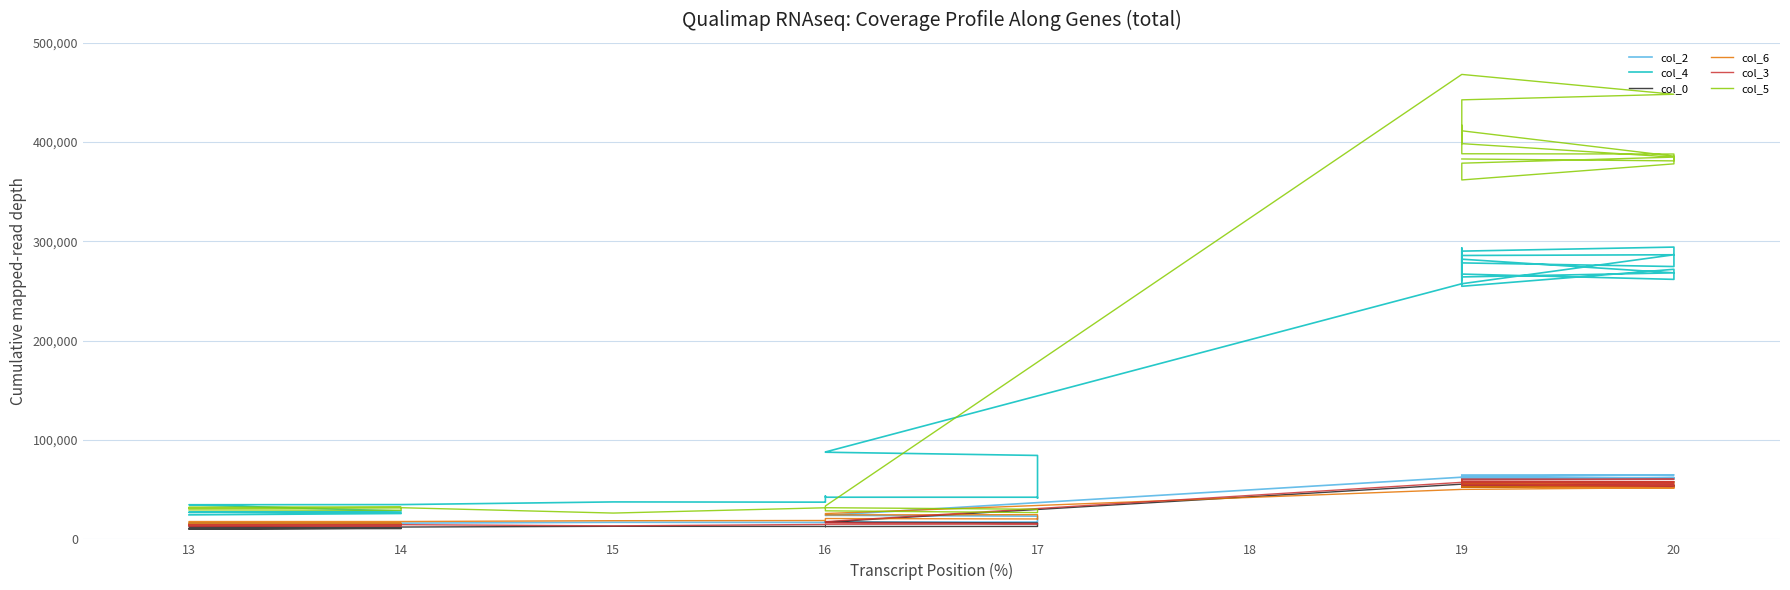

Is this an area chart (filled region under the line)?

No